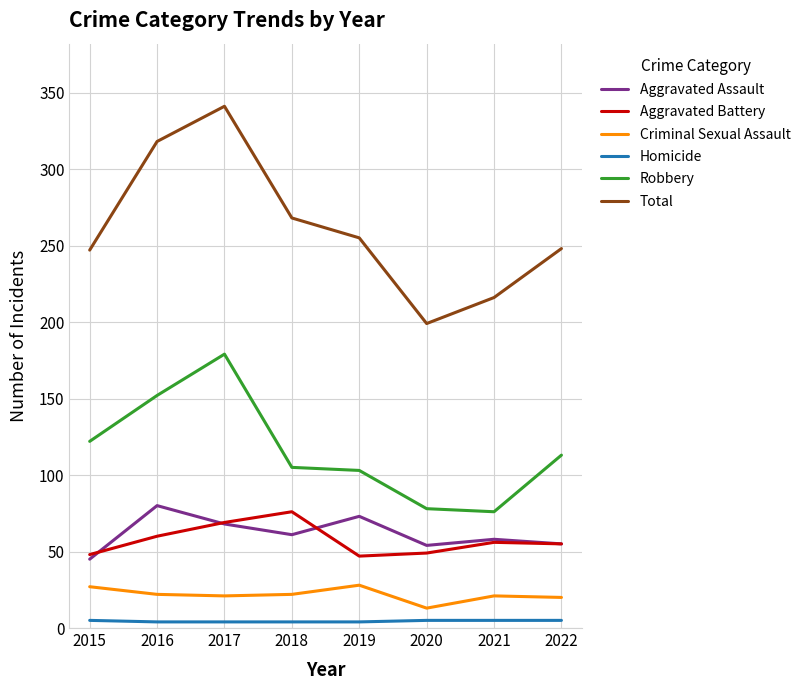

The value of Homicide at 2022 is 5. True or false?

True